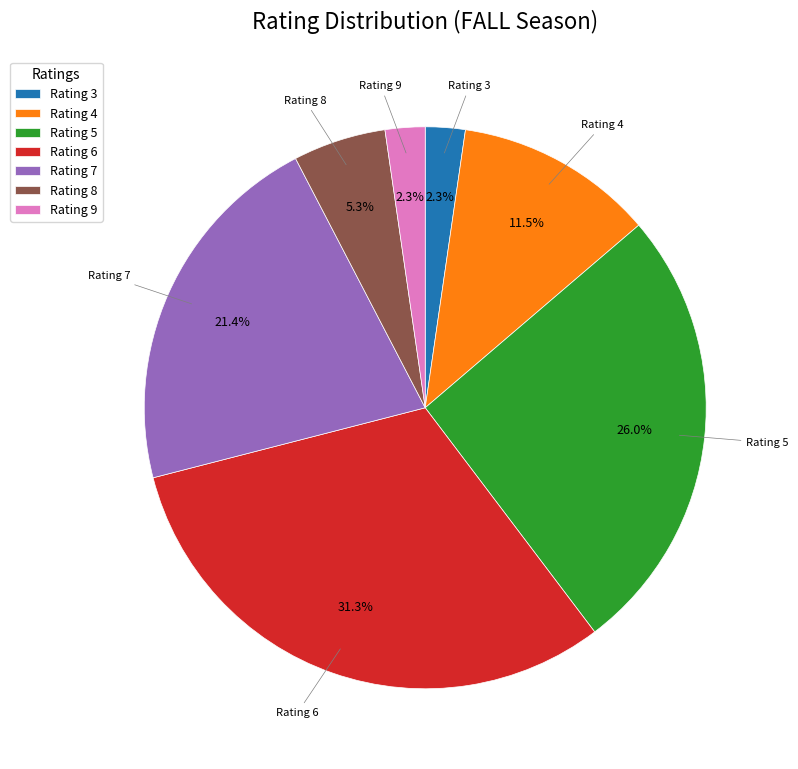

How many segments does this pie chart have?

7